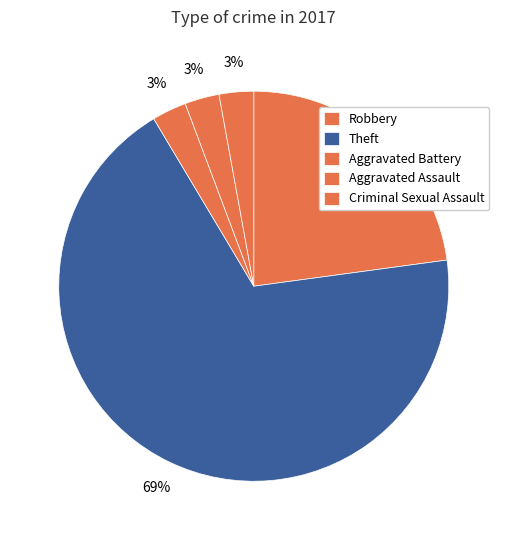

Is there a majority slice in this chart?

Yes